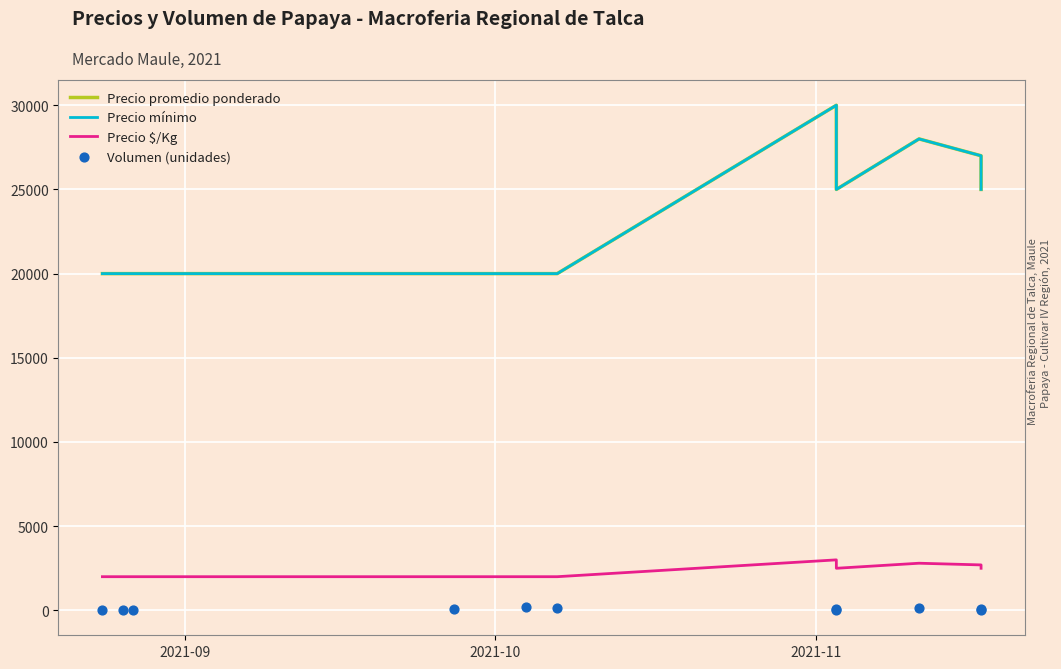

Is the value of Precio promedio ponderado at 7 greater than the value of Precio $/Kg at 2021-11?

Yes